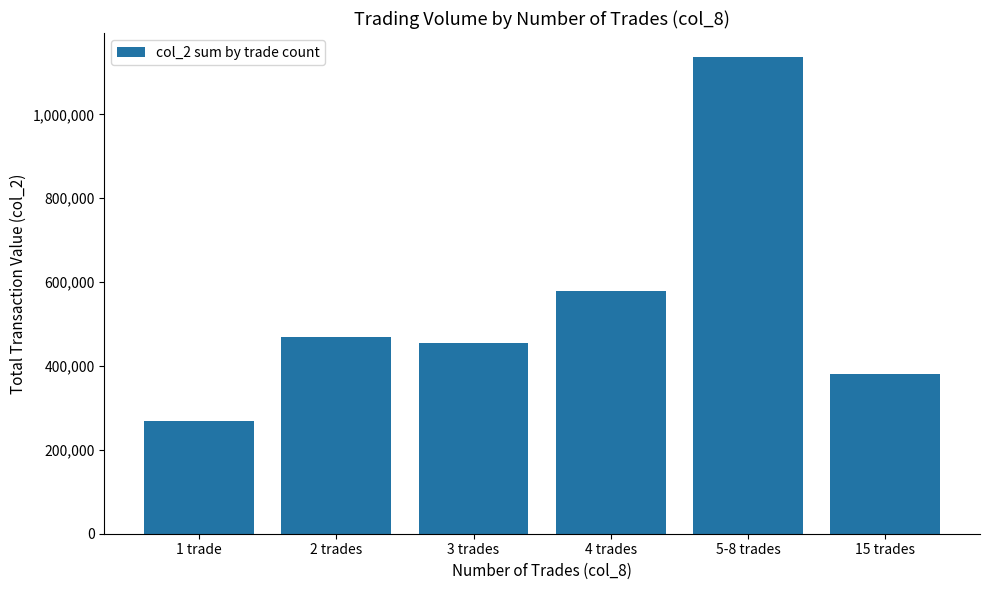

What is the difference between the values at 15 trades and 4 trades?

197390